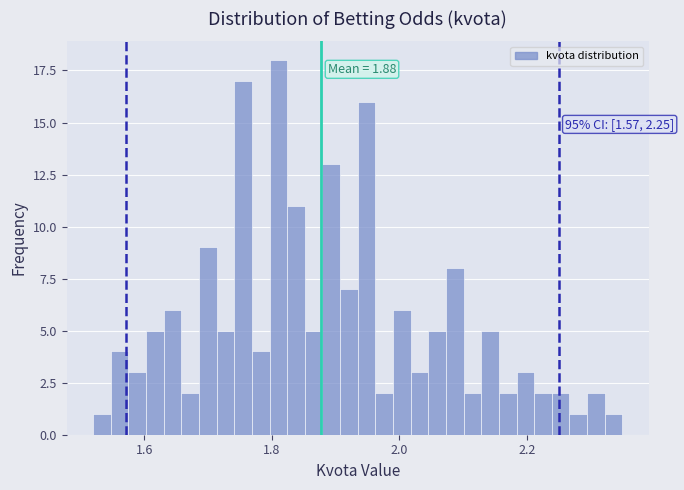

Read against the x-axis, roughly where is the centre of the tallest bar?

1.82